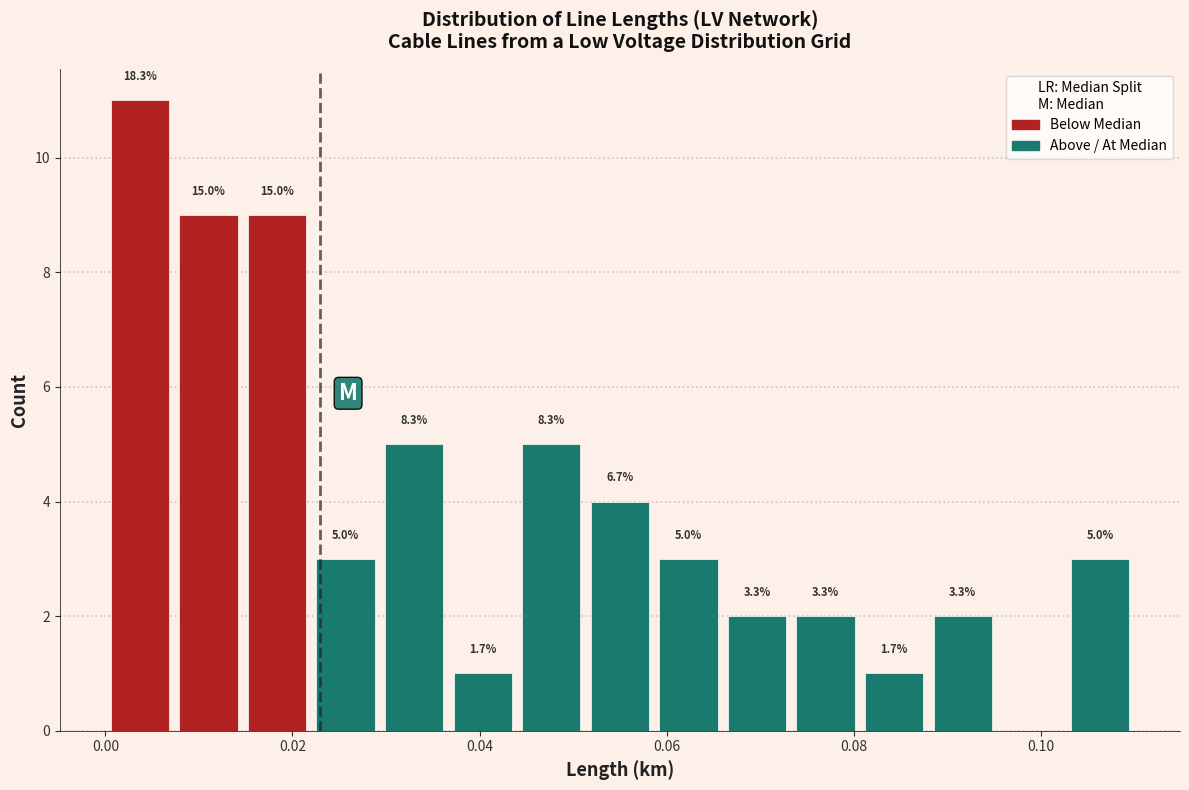

Read against the x-axis, roughly where is the centre of the tallest bar?

0.004